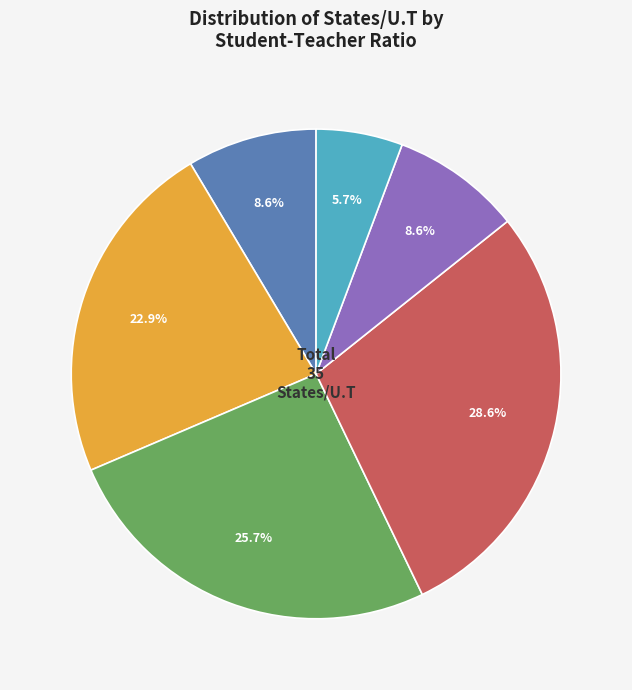

Does any single category account for the majority?

No